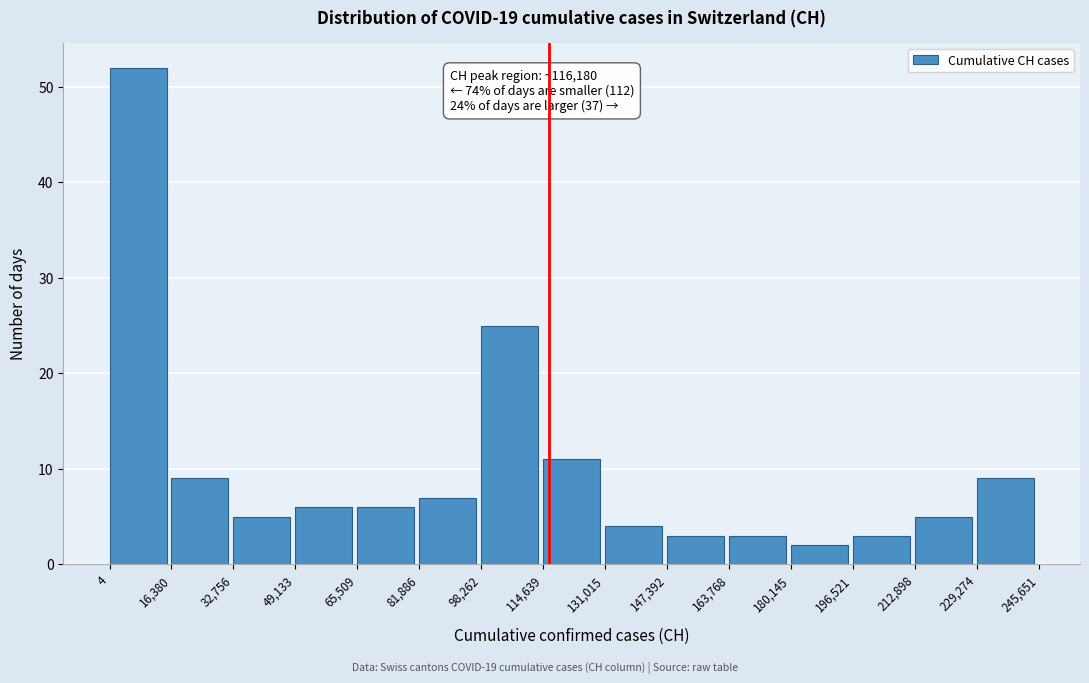

Which range on the x-axis has the tallest bar?

4 to 16,380